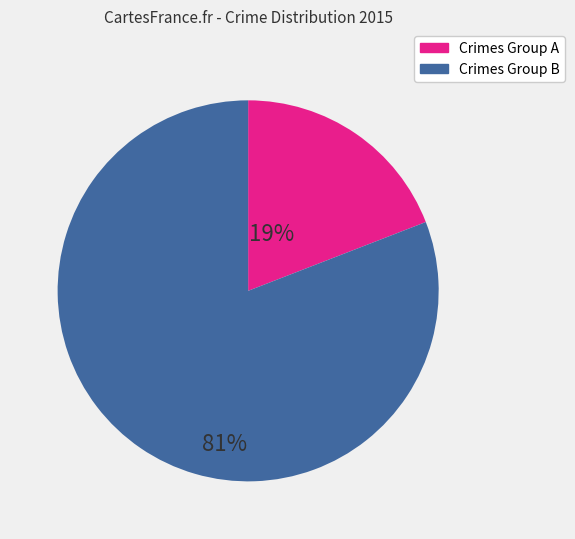

Is there a majority slice in this chart?

Yes